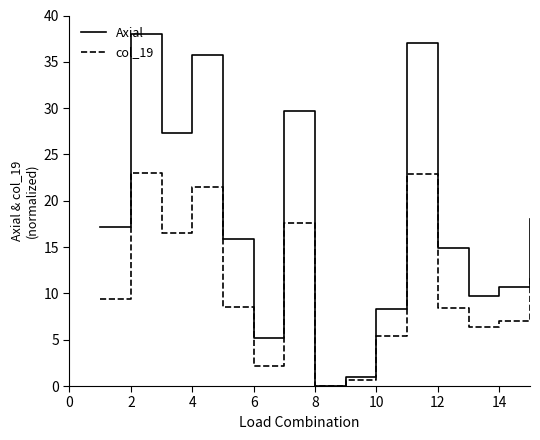

List the series in order of their peak value, highest first.

Axial, col_19